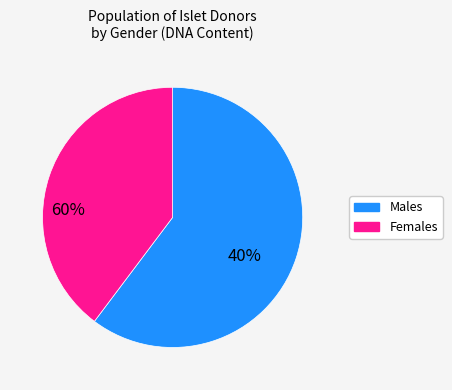

What is the smallest slice in the pie chart?

Females